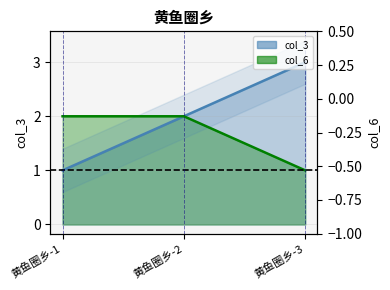

At 黄鱼圈乡-3, list the series in order from largest to smallest.

col_3, col_6